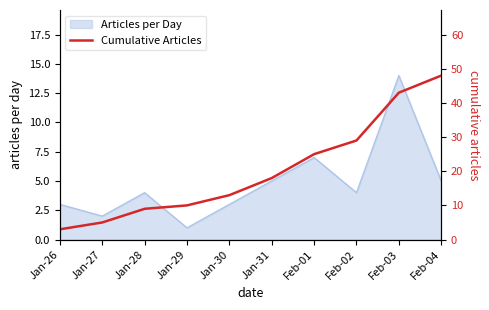

Read the value at Jan-28, to the nearest 10.

10